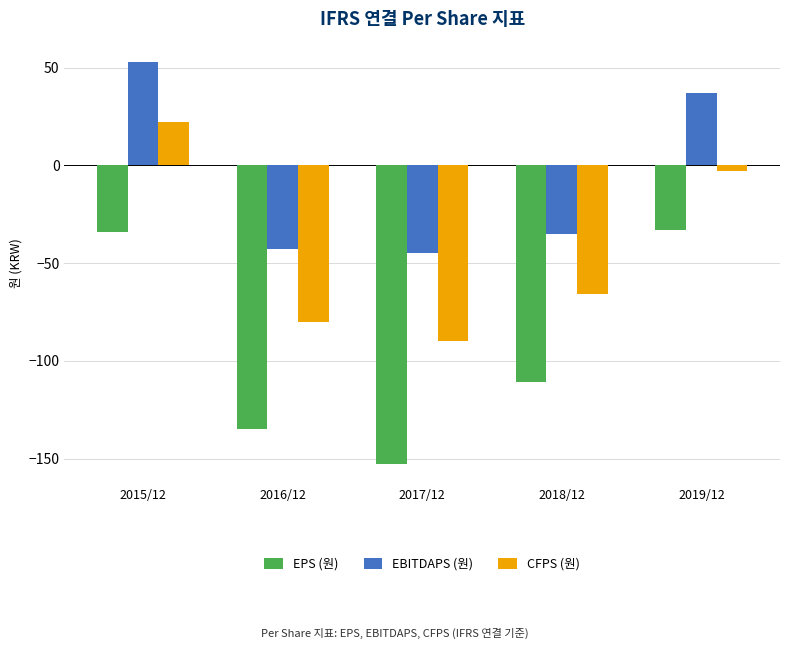

Which series has the widest spread of values?

EPS (원)